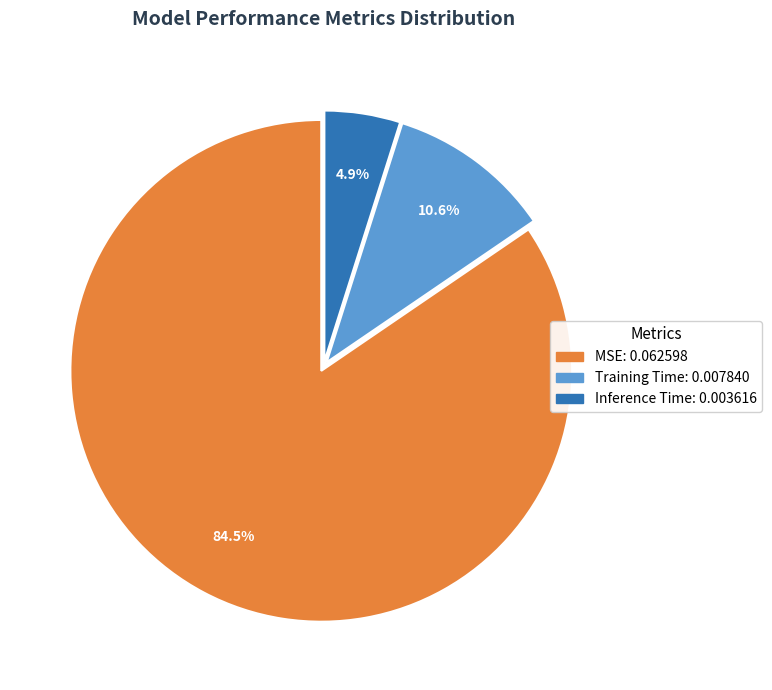

Is it true that MSE is 73% of the pie?

False